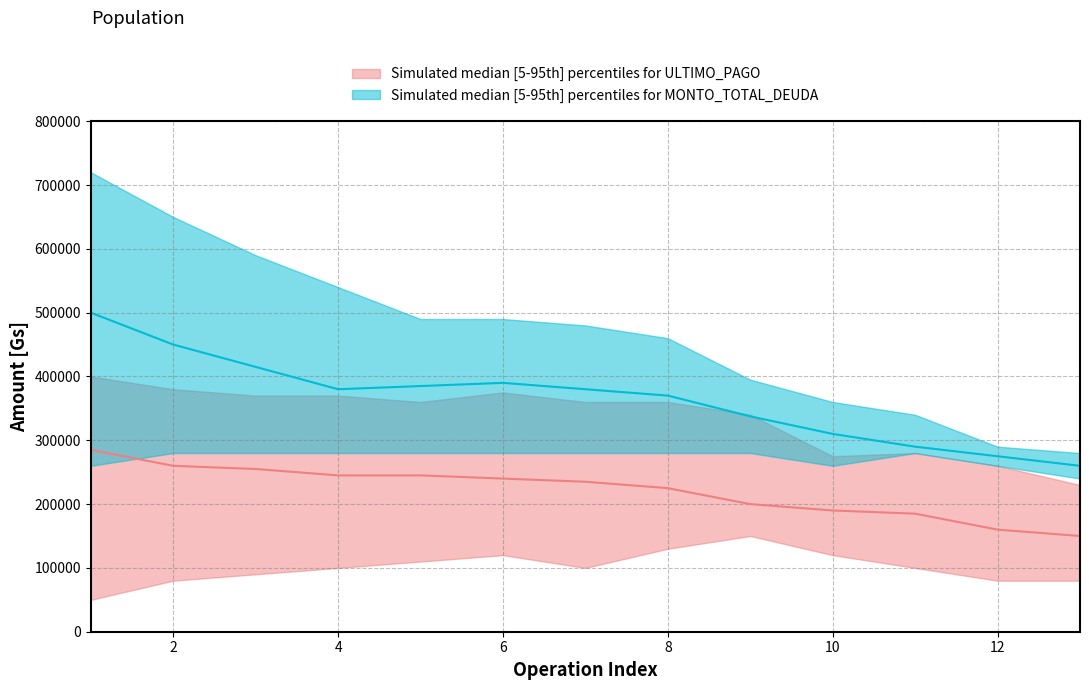

What is the difference between the maximum and minimum values in the MONTO_upper series?

440000